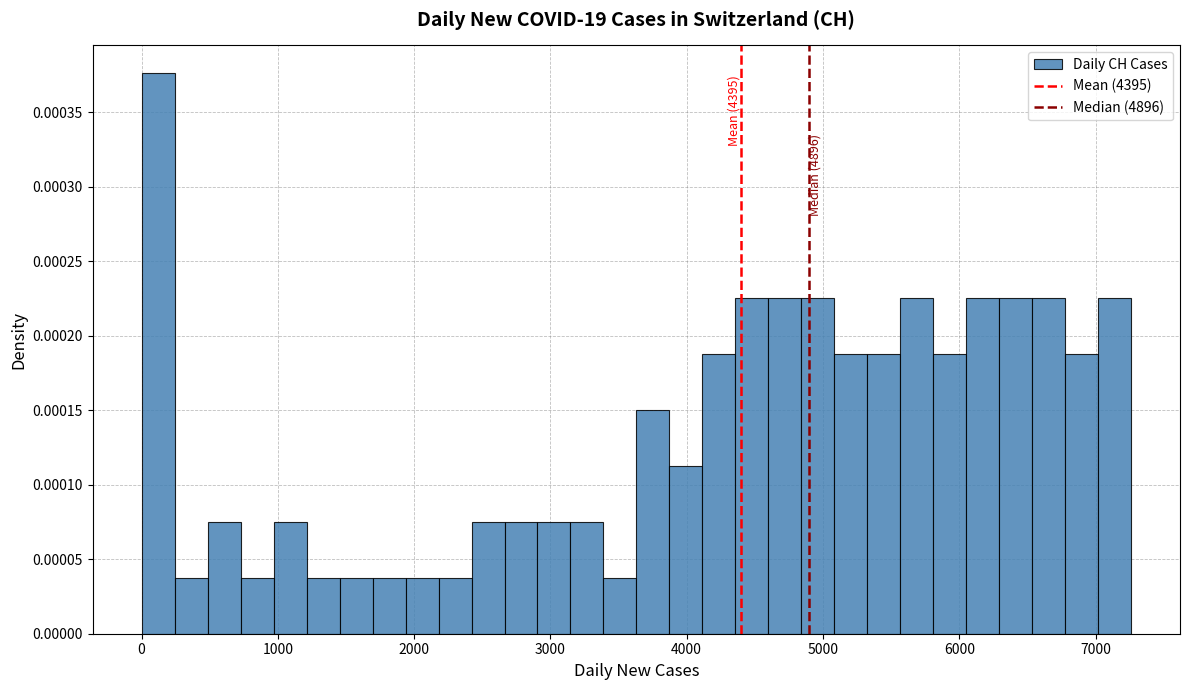

Around what value on the x-axis is the tallest bar? Give the approximate position of its centre, as read against the axis.

100